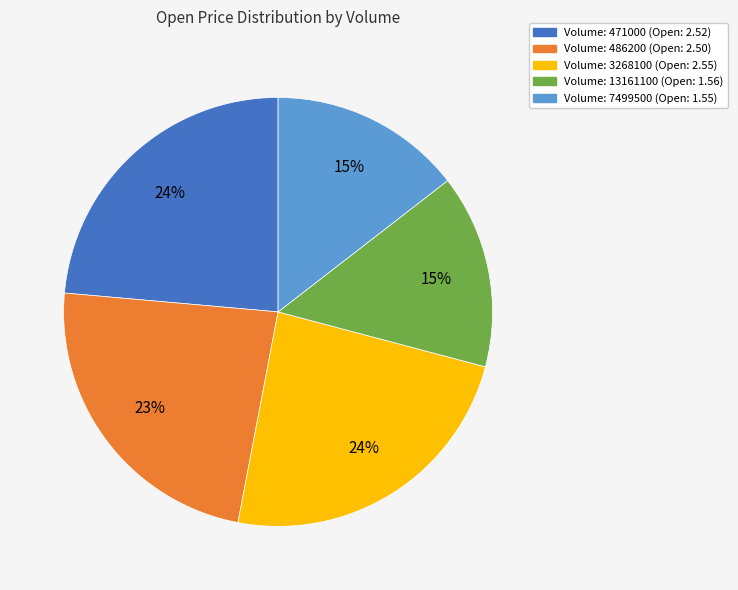

Is there a majority slice in this chart?

No